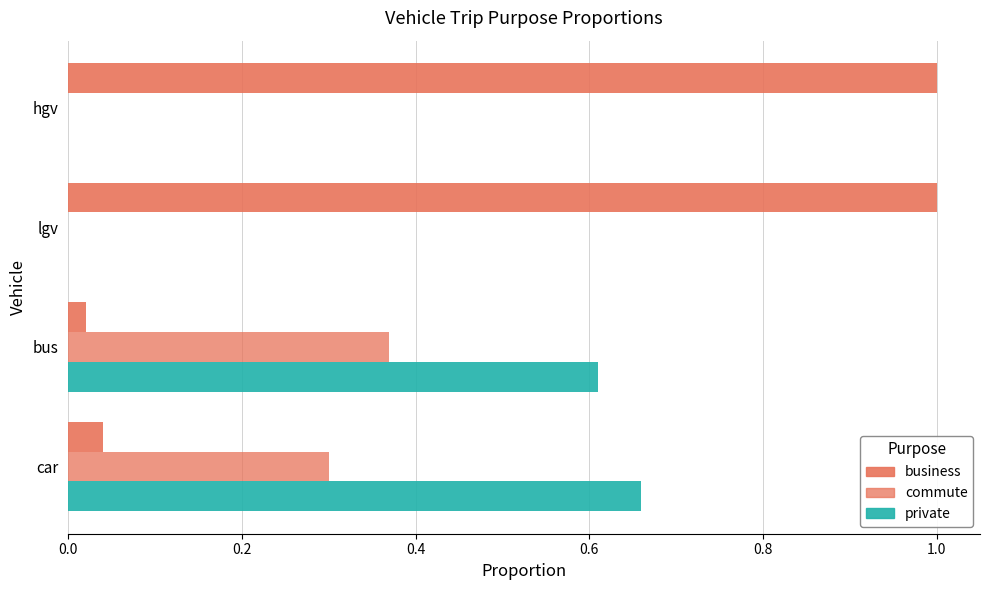

How many categories are shown in the chart?

4